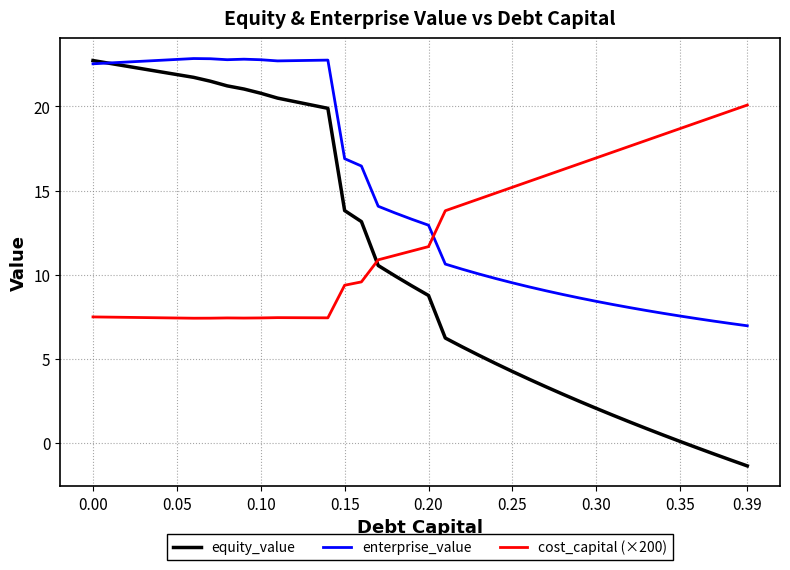

Which series has the largest total across all categories?

enterprise_value